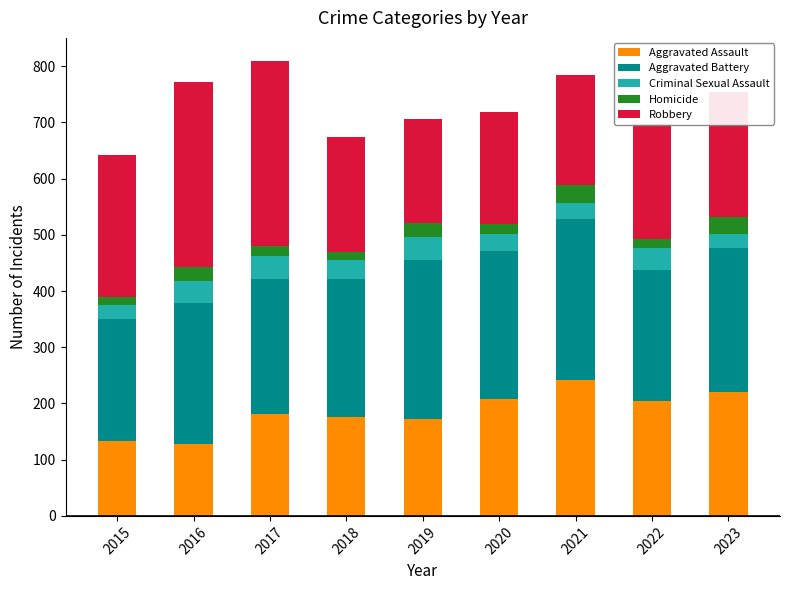

How many distinct data groups are displayed?

5